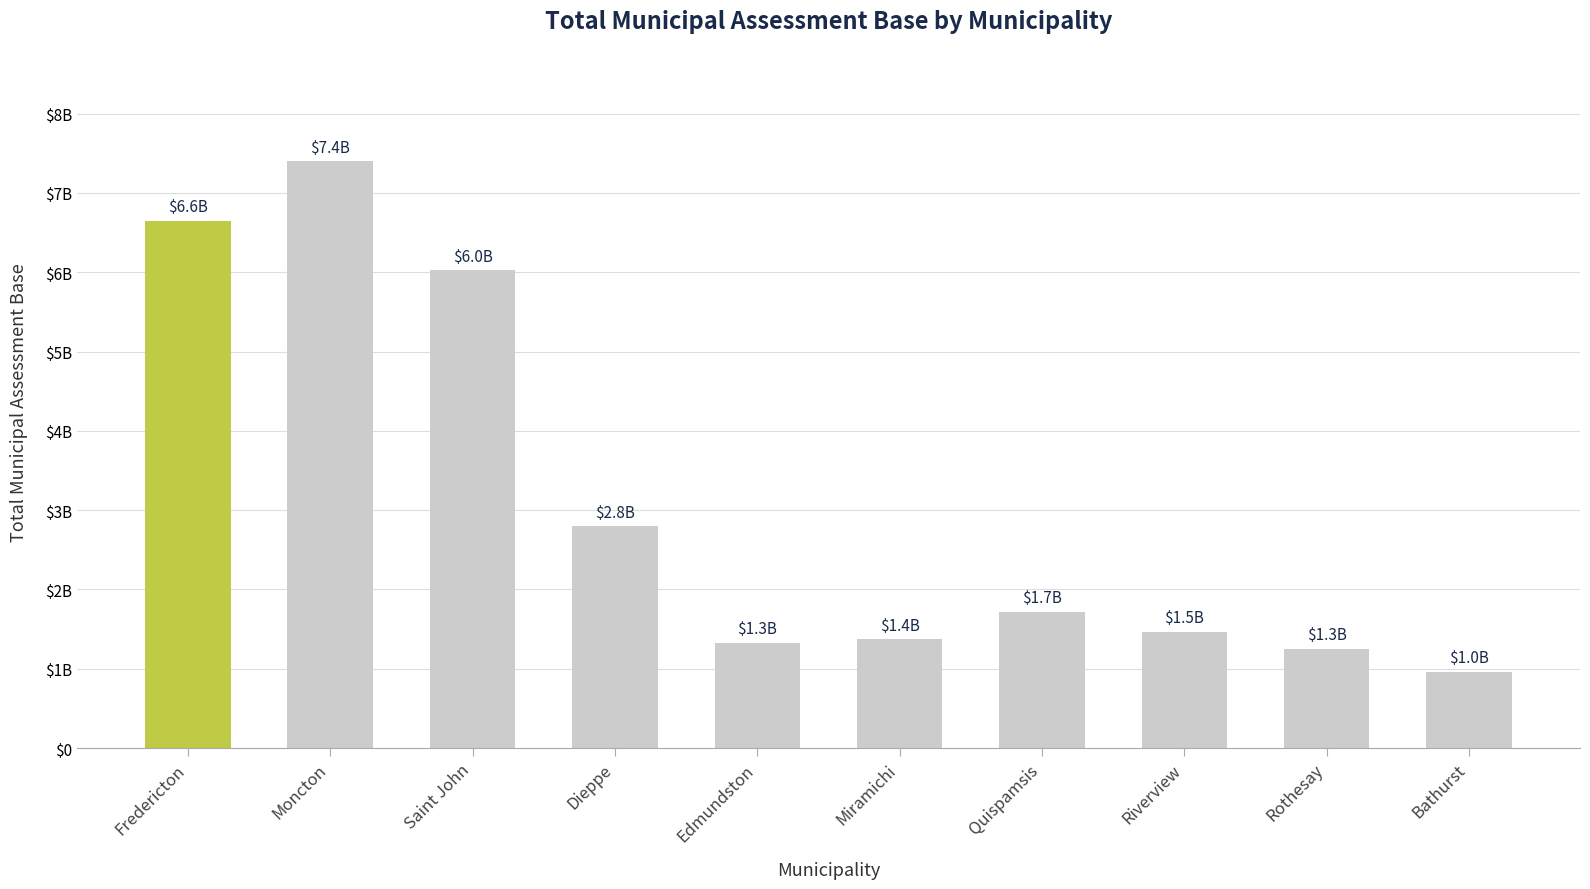

Does the chart contain any negative values?

No